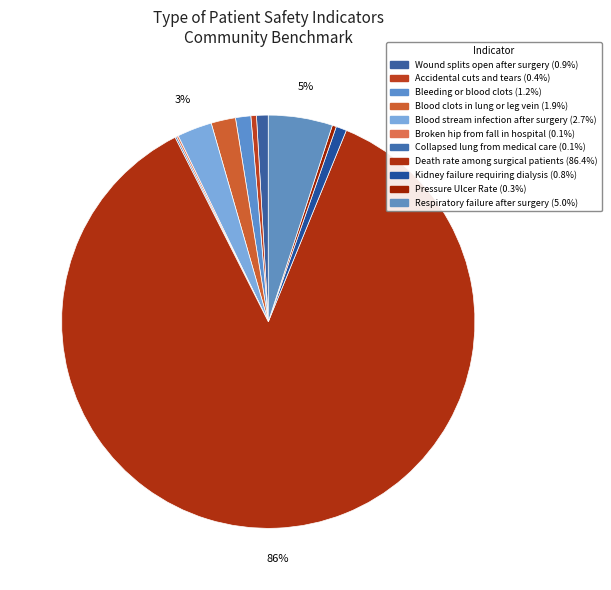

Which has a higher value, Respiratory failure after surgery or Collapsed lung from medical care?

Respiratory failure after surgery